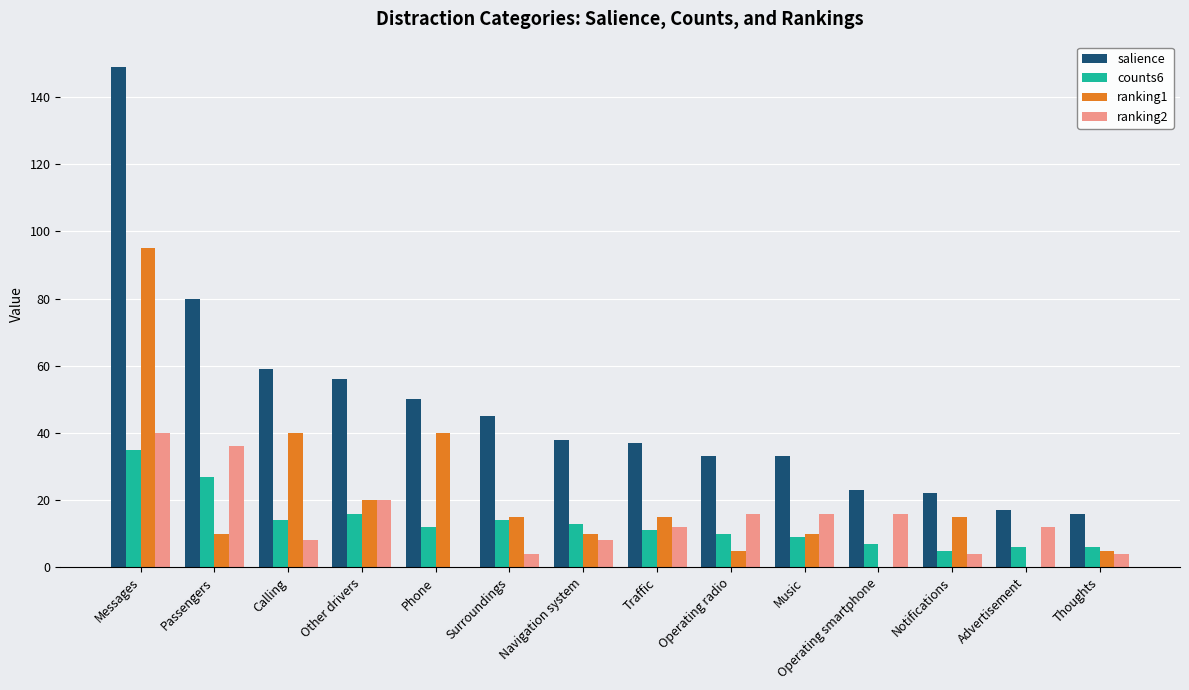

Which series has the largest total across all categories?

salience